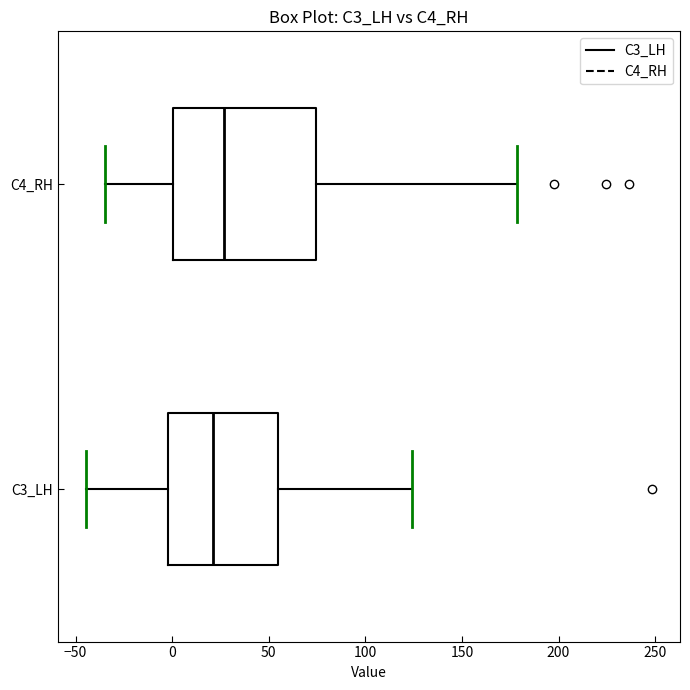

Where does the median line of the box for C3_LH sit on the x-axis? The values are not printed on the chart, so give them approximately, as read against the axis.

20